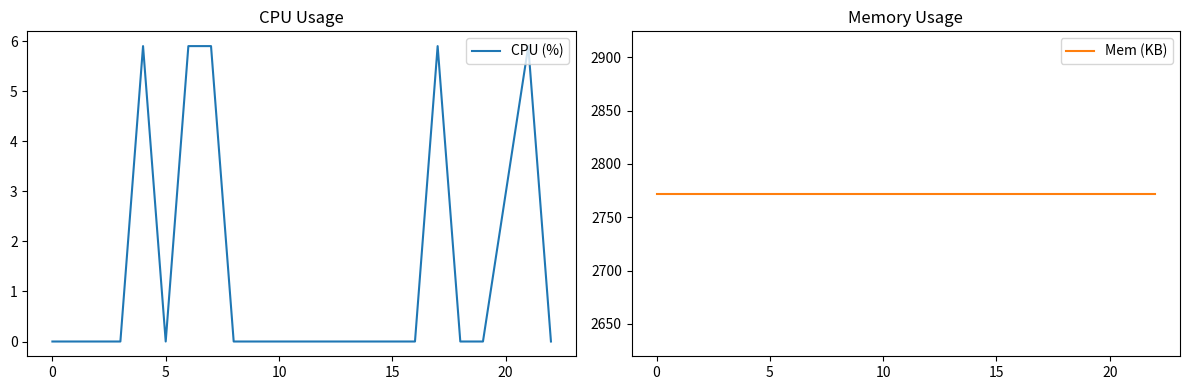

Is it true that CPU (%) equals -2.9 at 15?

False